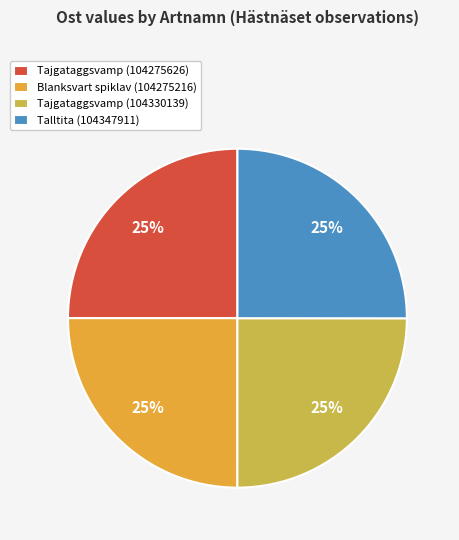

How many slices are in this pie chart?

4